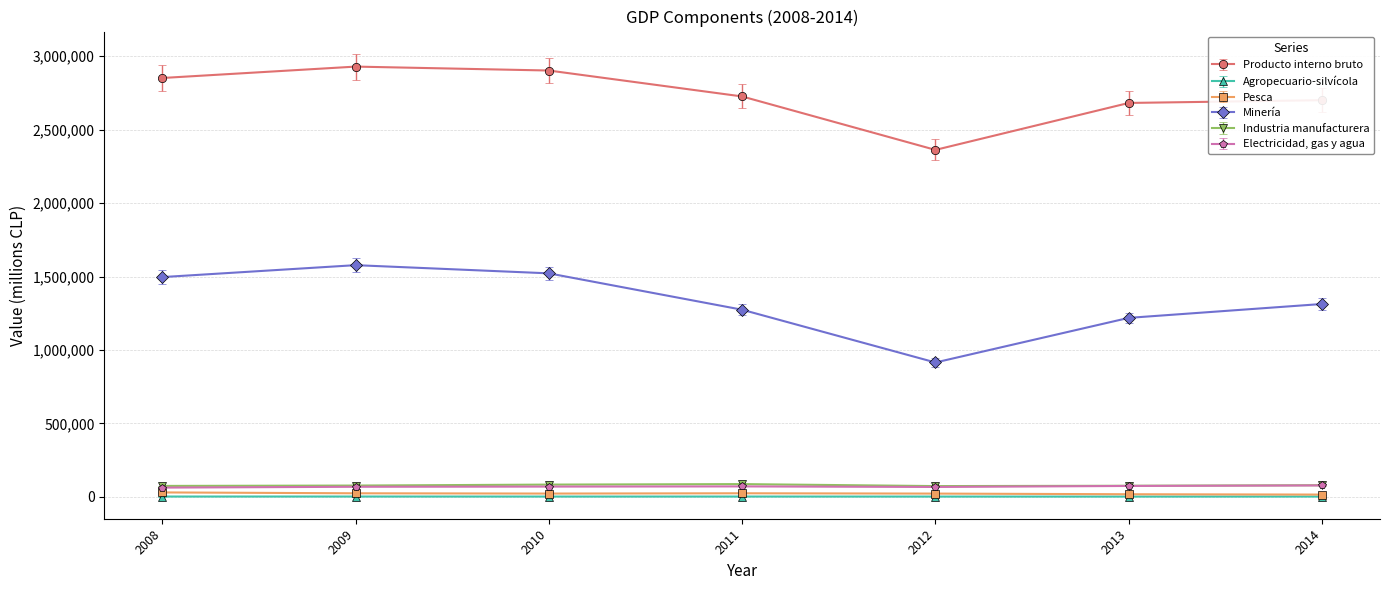

What is the value of the Electricidad, gas y agua point at the 5th from the left?

67029